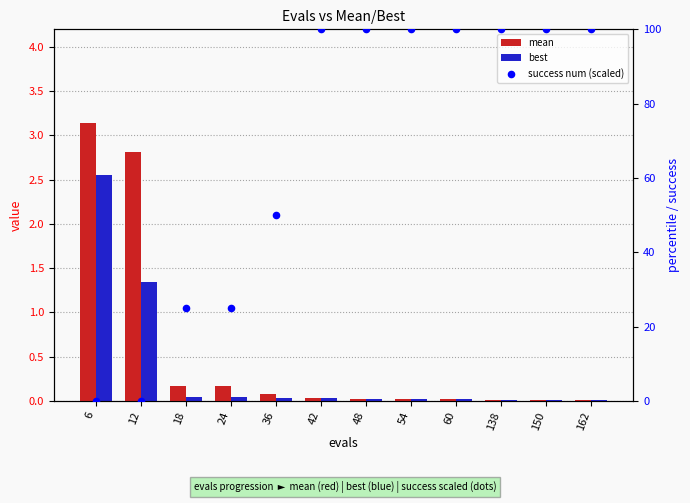

Which series reaches the maximum Y coordinate?

success num (scaled)